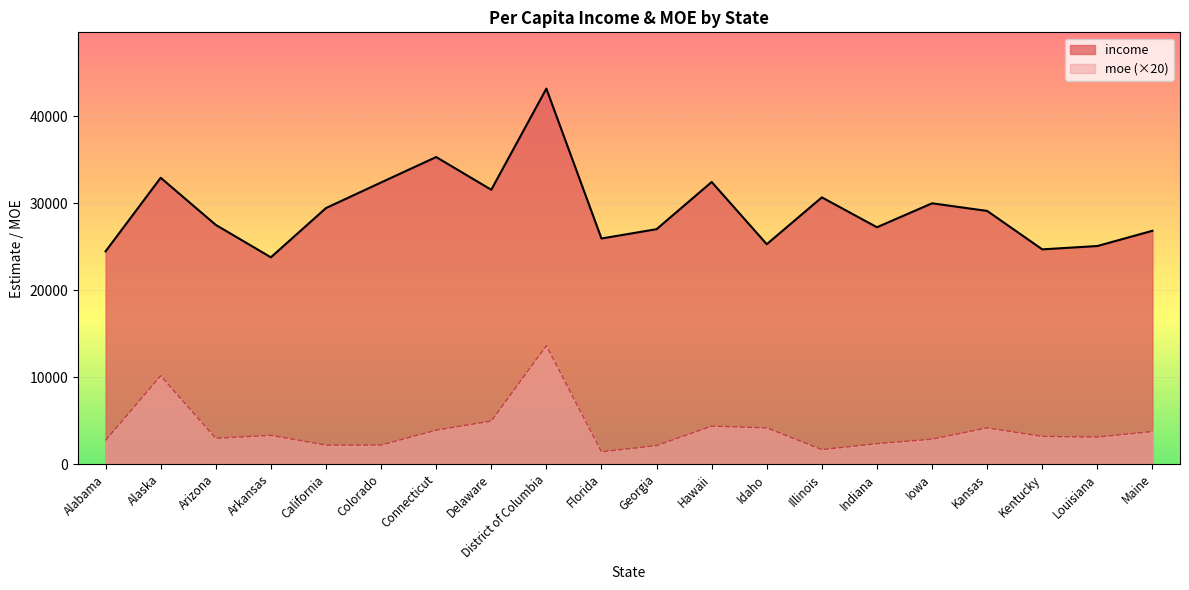

What is the value of the income point at the 12th from the left?

32453